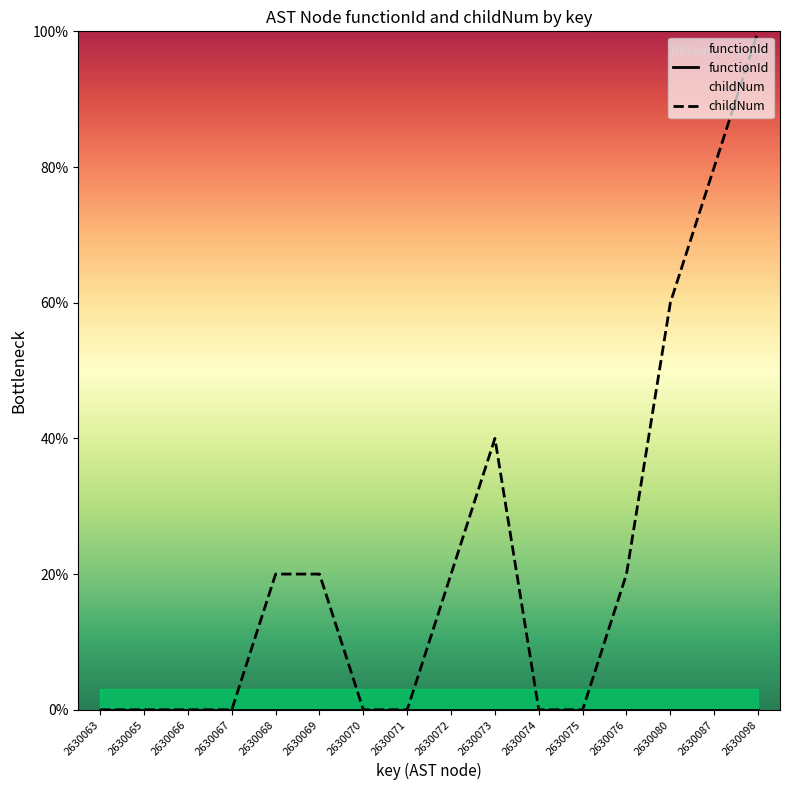

Does the chart have visible grid lines?

No